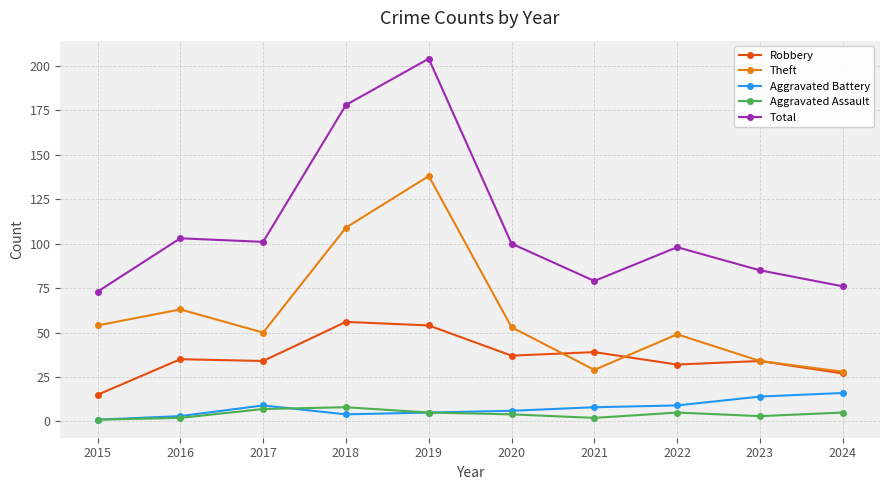

Is it true that Robbery equals 45 at 2024?

False